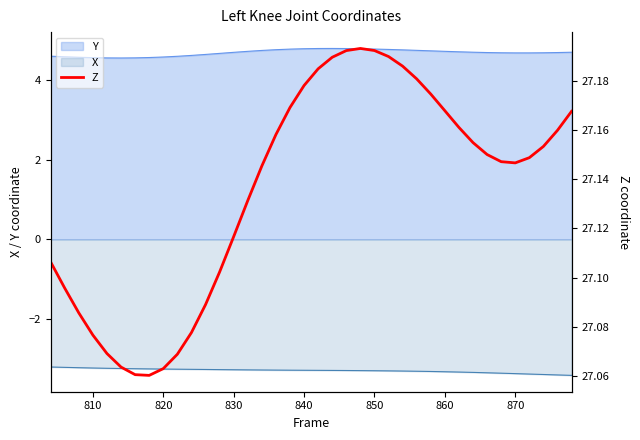

Reading left to right, list all the values displayed in this chart.

27.1	27.1	27.1	27.1	27.1	27.1	27.1	27.1	27.1	27.1	27.1	27.1	27.1	27.1	27.1	27.1	27.2	27.2	27.2	27.2	27.2	27.2	27.2	27.2	27.2	27.2	27.2	27.2	27.2	27.2	27.2	27.1	27.1	27.1	27.1	27.2	27.2	27.2